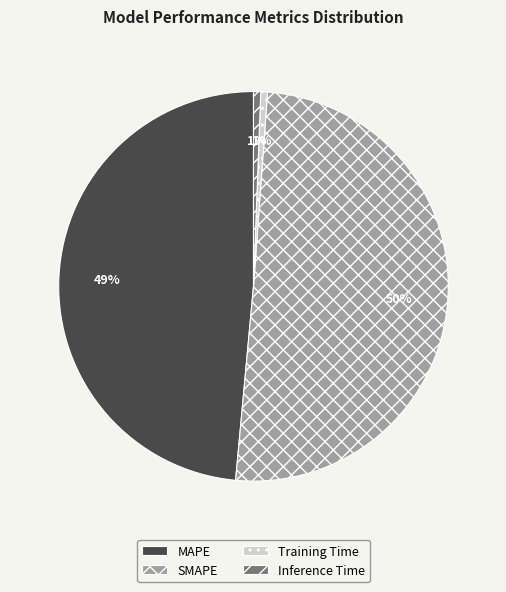

Is MAPE the majority of the pie?

No